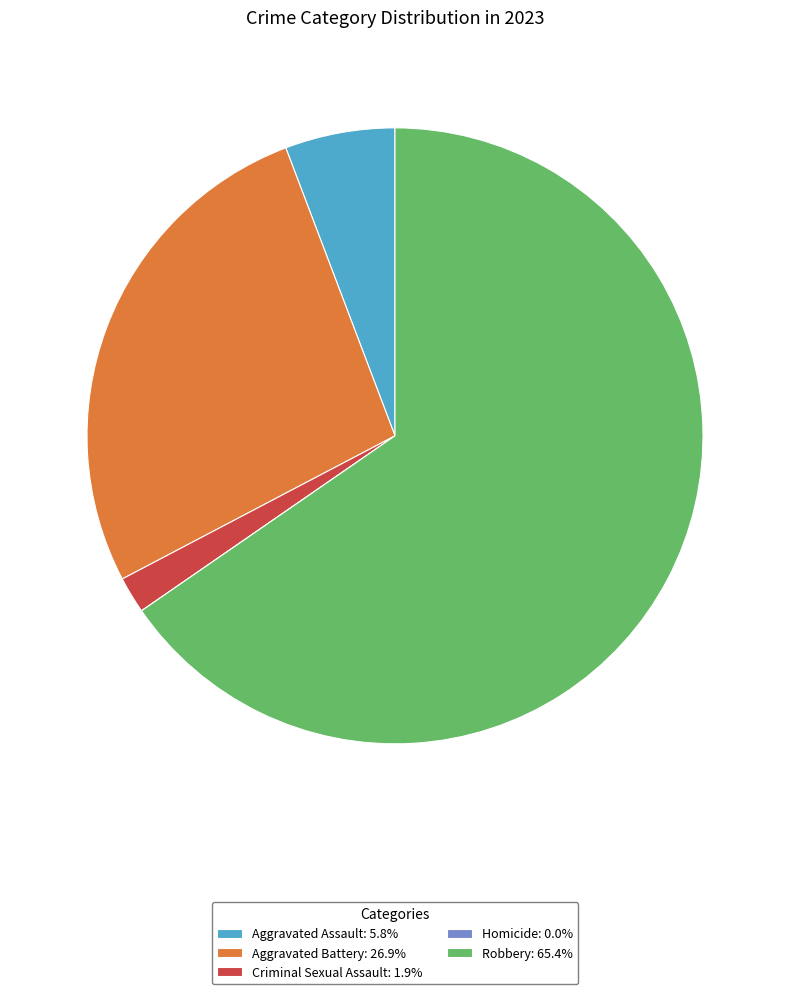

Is there a majority slice in this chart?

Yes